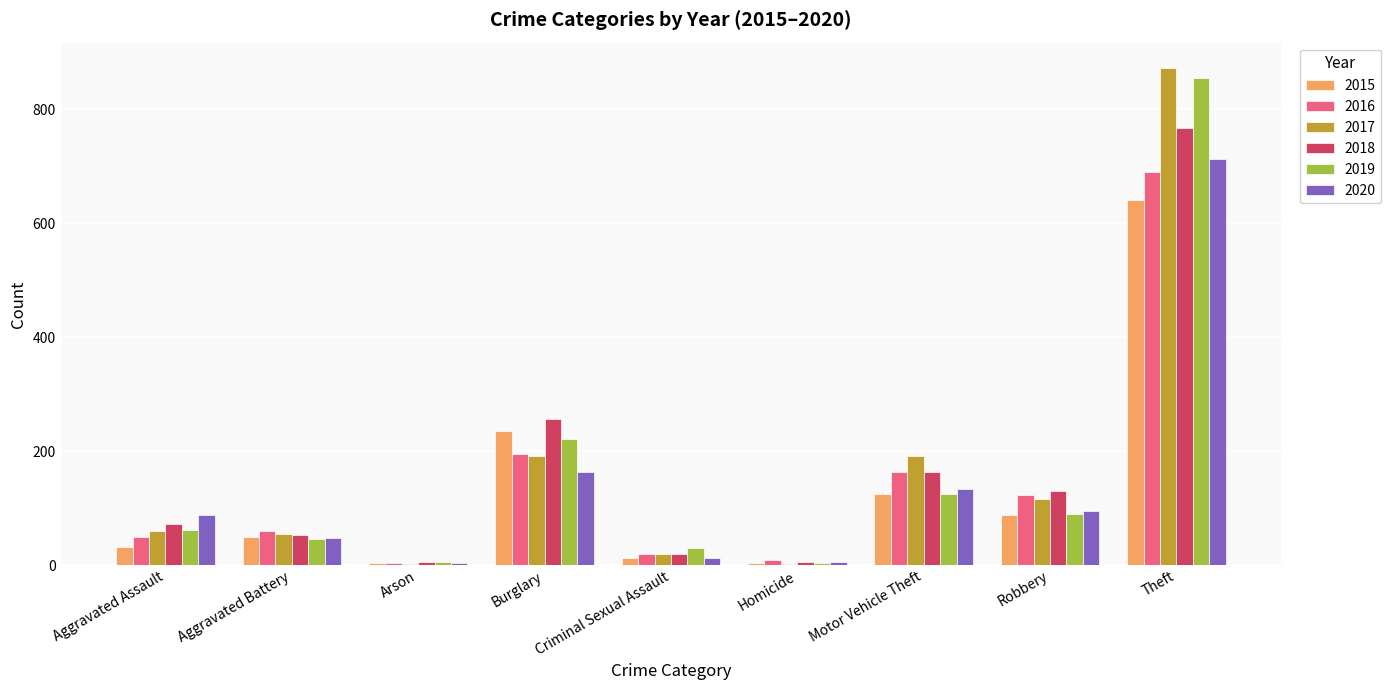

What is the total value across all series at Aggravated Assault?

360